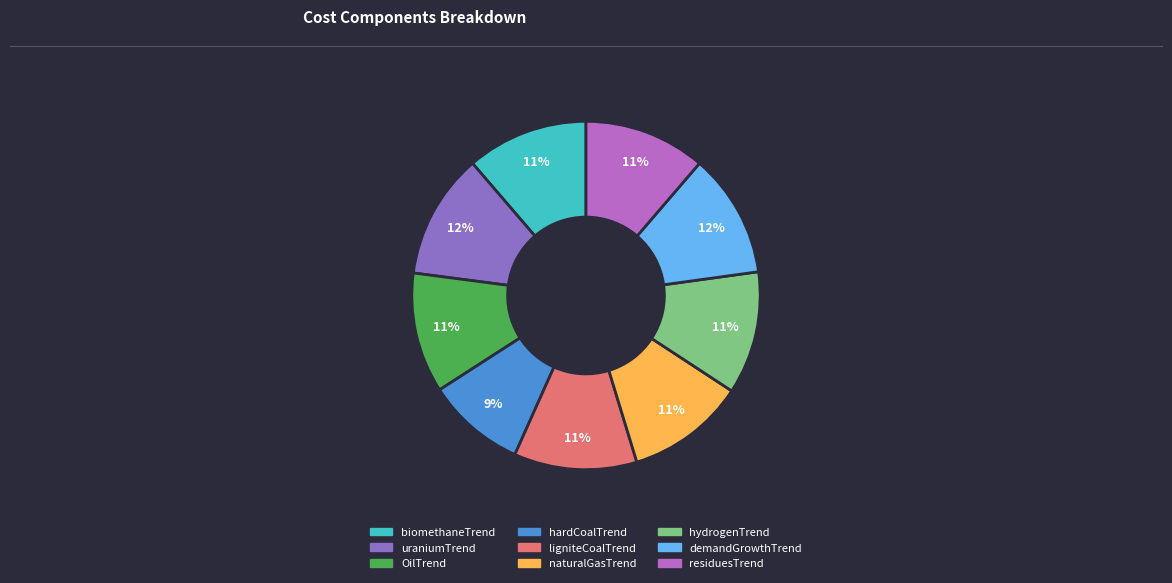

Does residuesTrend represent more than half of the total?

No